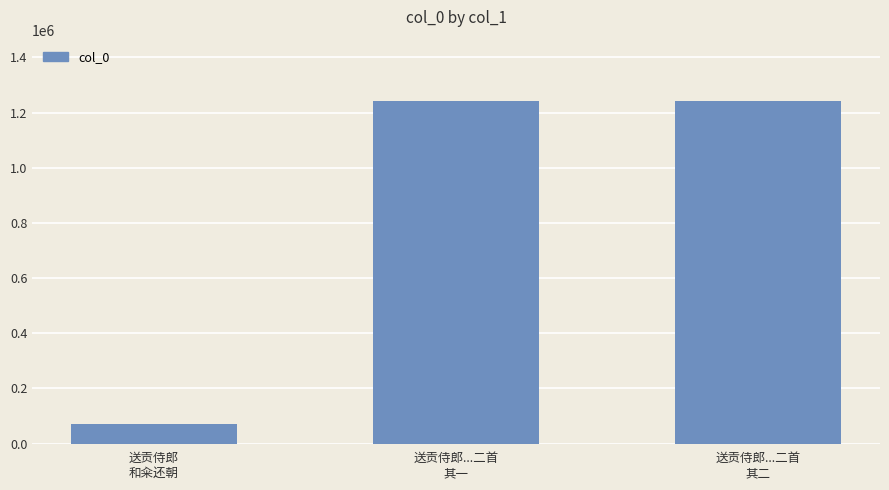

Are the bars grouped side by side (vs. stacked)?

No